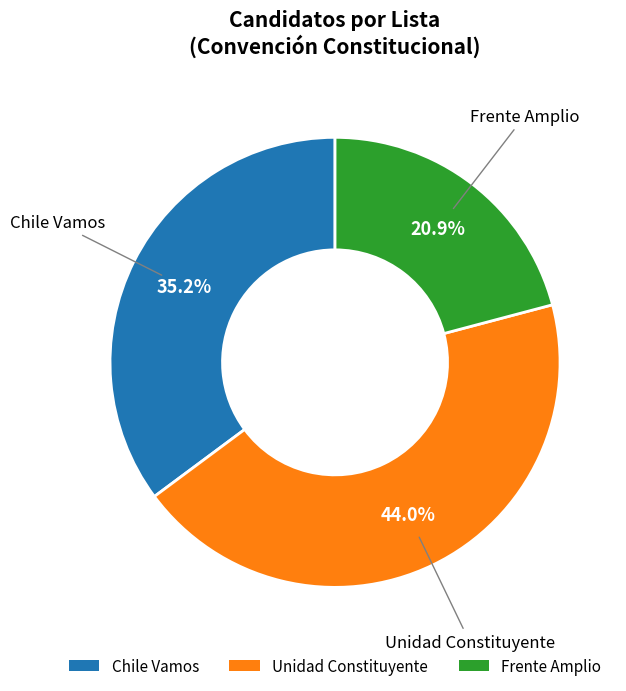

Which slice is the largest?

Unidad Constituyente